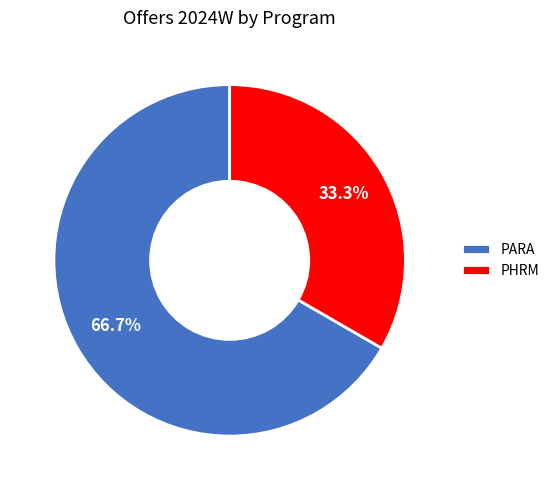

What is the ratio of the value at PARA to the value at PHRM?

2.0